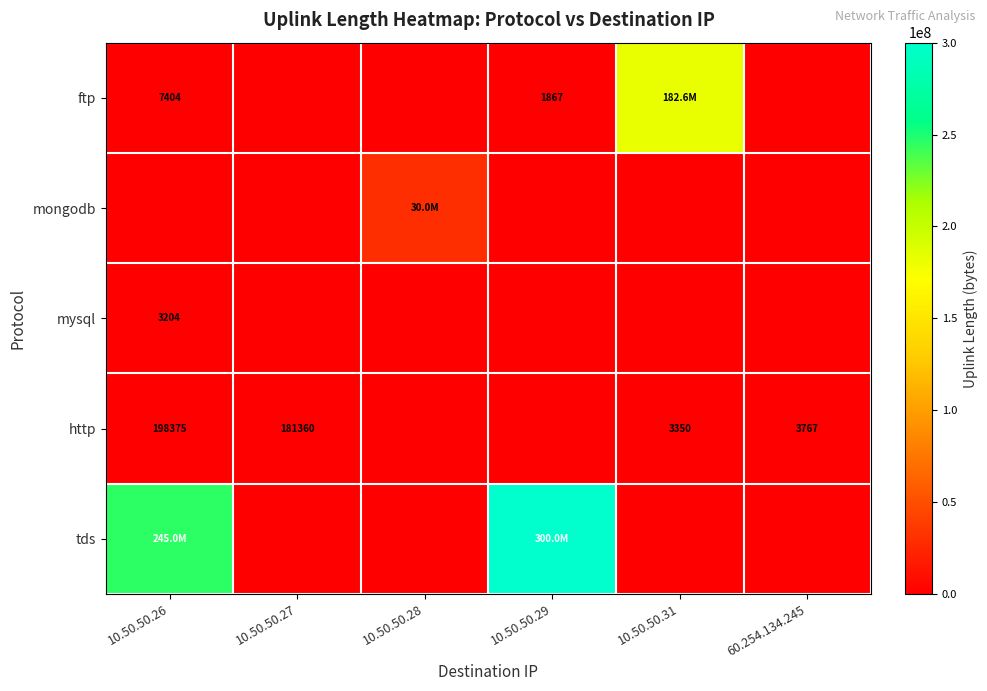

The value of ftp at 10.50.50.26 is 7404. True or false?

True